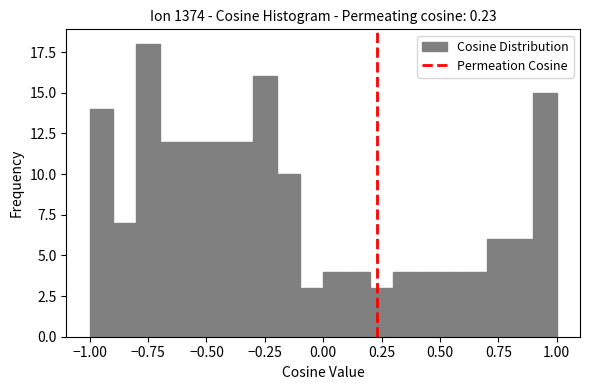

Read against the x-axis, roughly where is the centre of the tallest bar?

-0.75